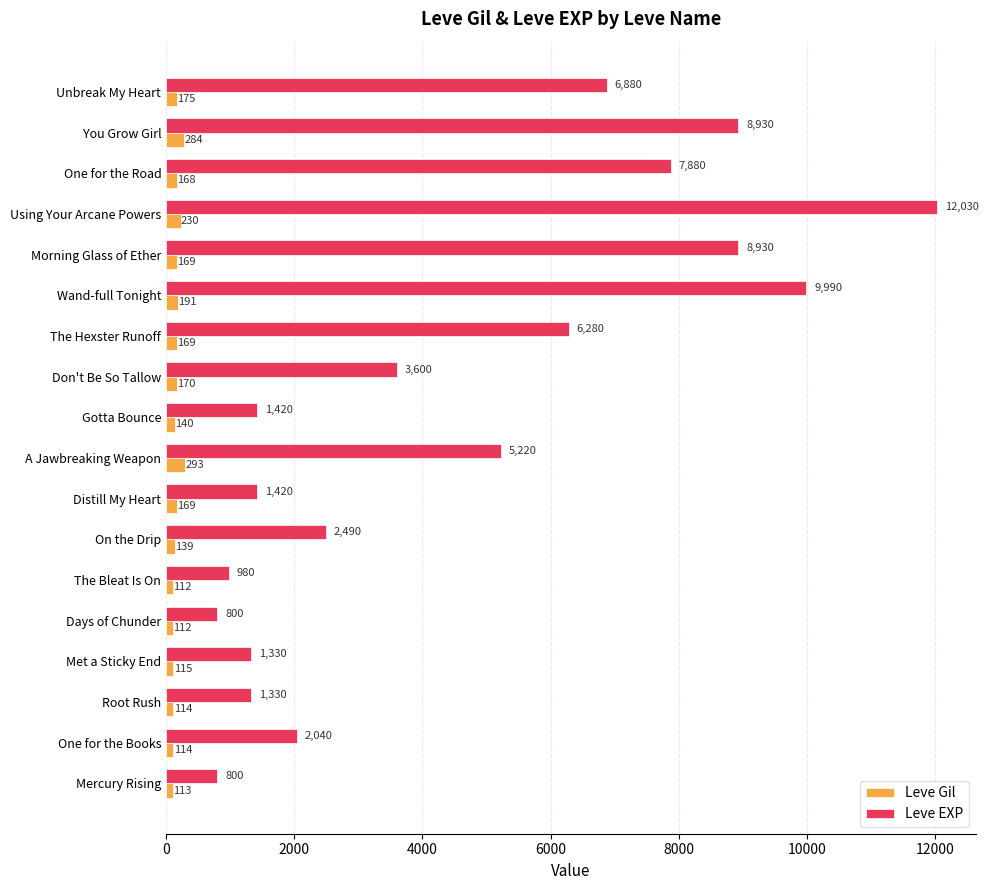

What is the approximate value of Leve Gil at Don't Be So Tallow, to the nearest 50?

150